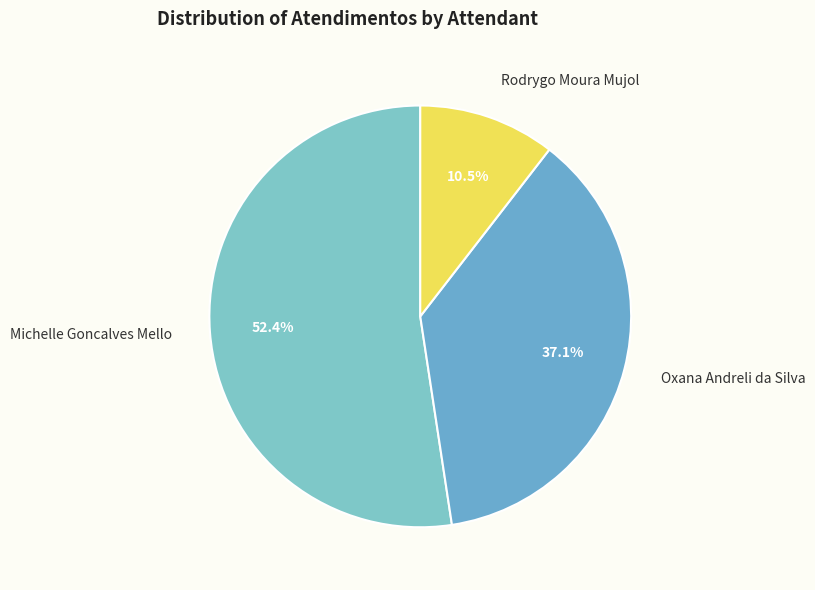

Does any single category account for the majority?

Yes